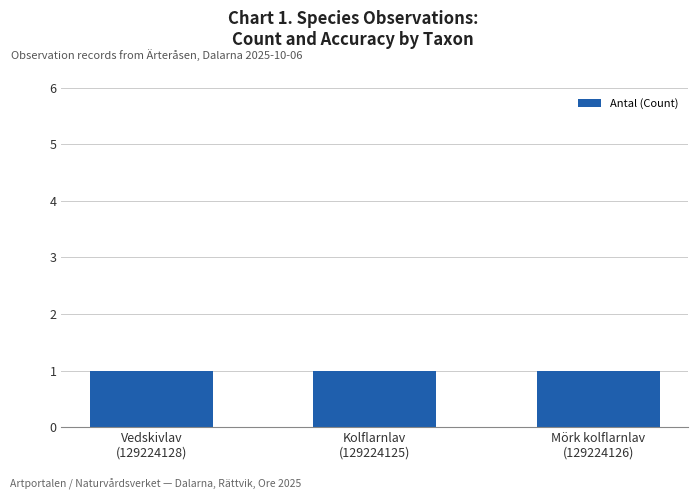

What is the sum of the Antal values at Kolflarnlav
(129224125) and Vedskivlav
(129224128)?

2